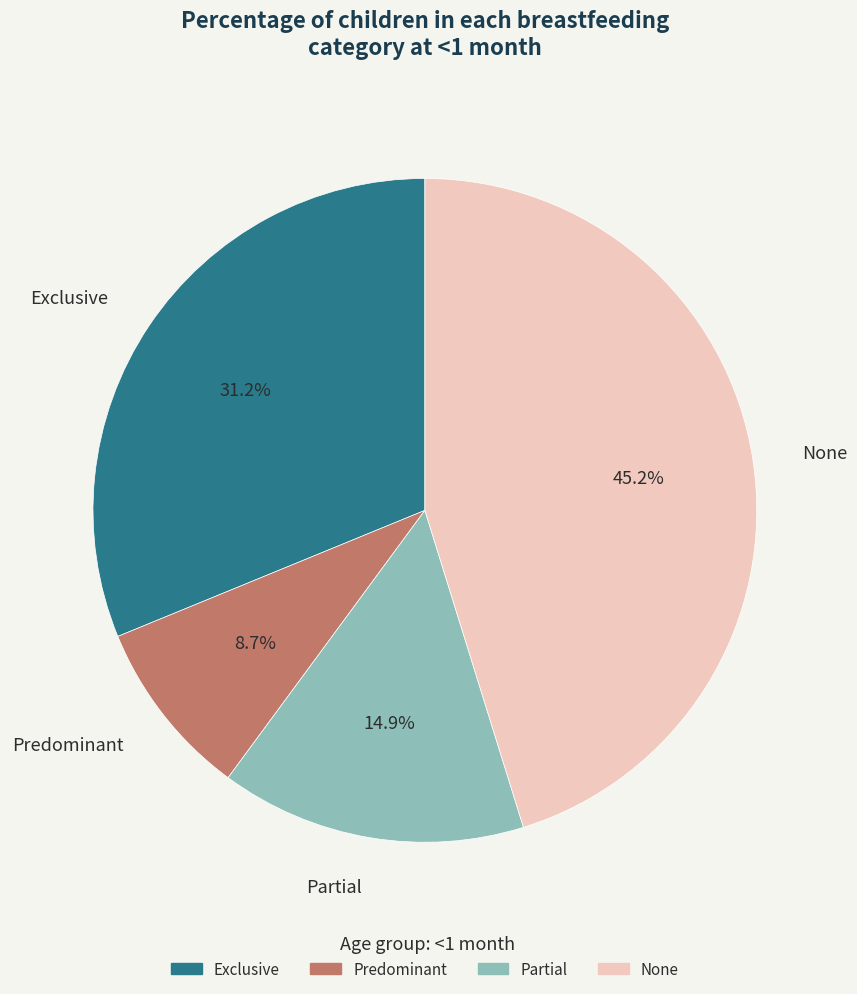

How many segments does this pie chart have?

4